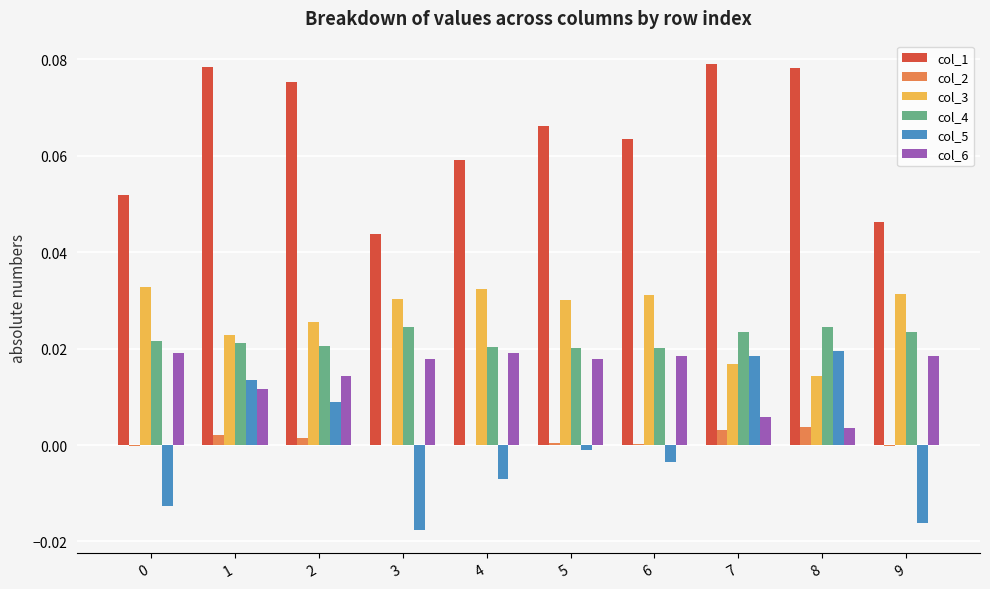

Is it true that col_2 equals 0.0 at 1?

True